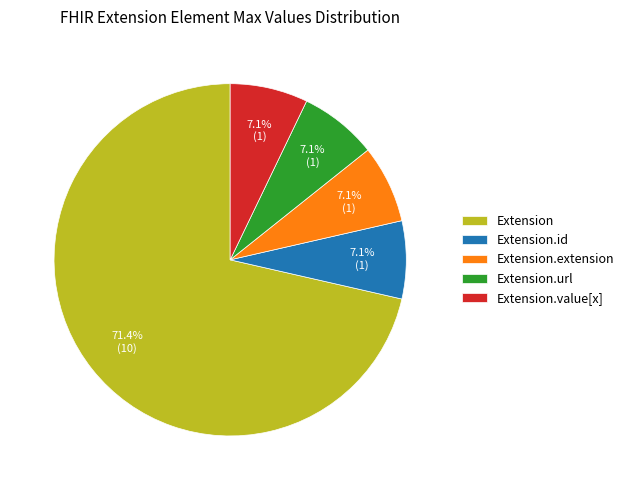

To the nearest percent, what is the combined percentage of Extension and Extension.url?

79%